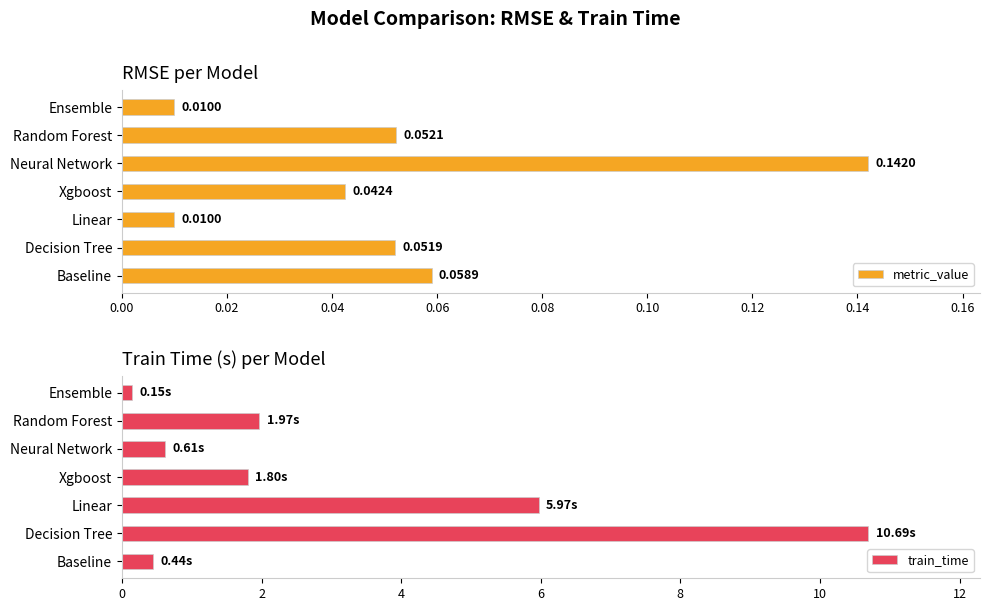

List the series in order of their peak value, lowest first.

metric_value, train_time